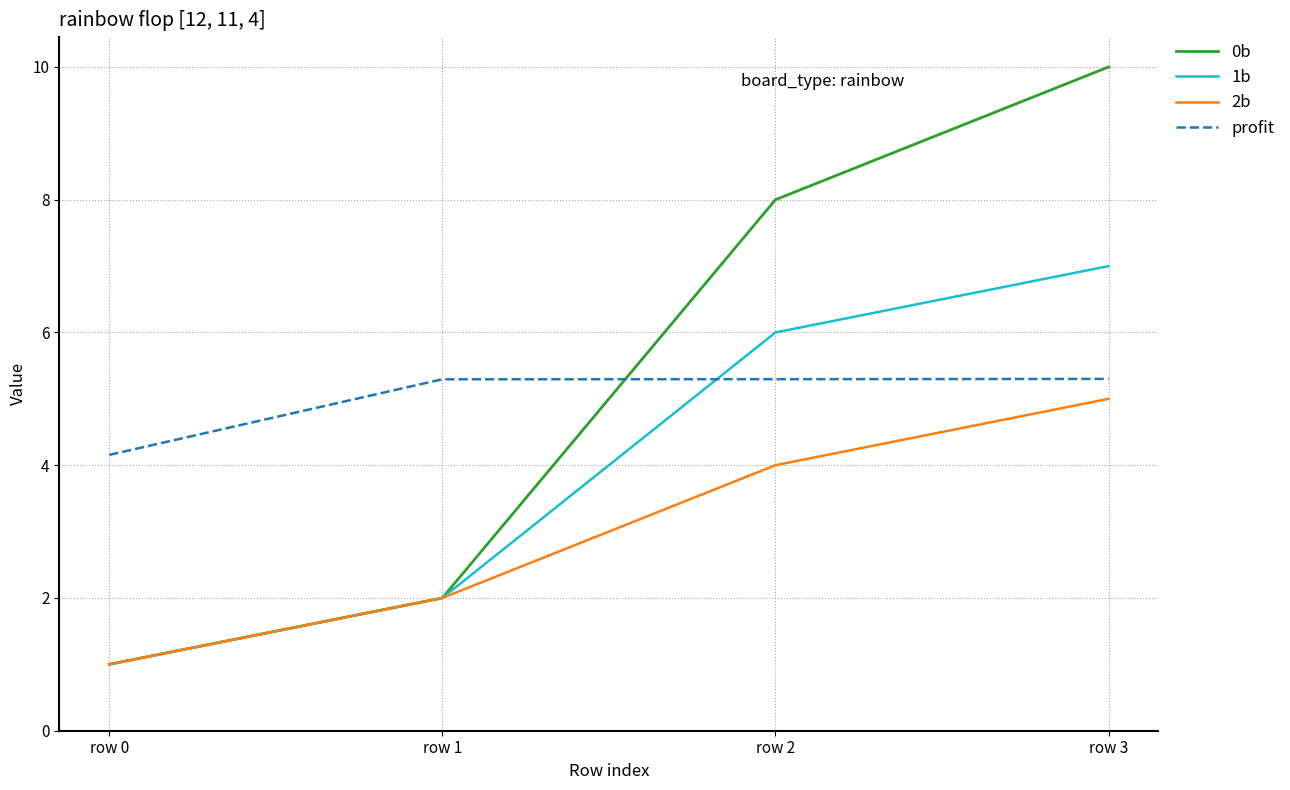

Which category has the lowest value in the 1b series?

row 0